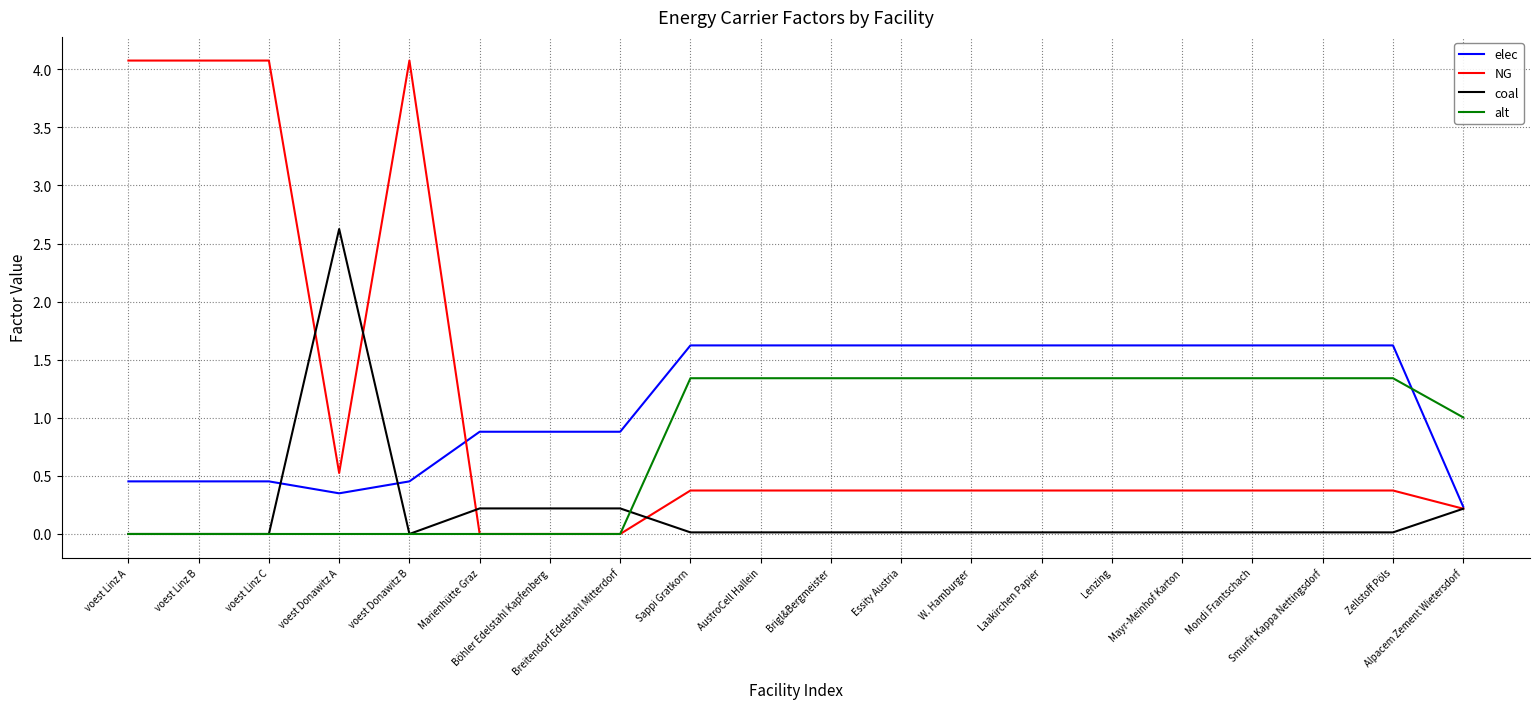

True or false: alt and elec cross at least once.

True